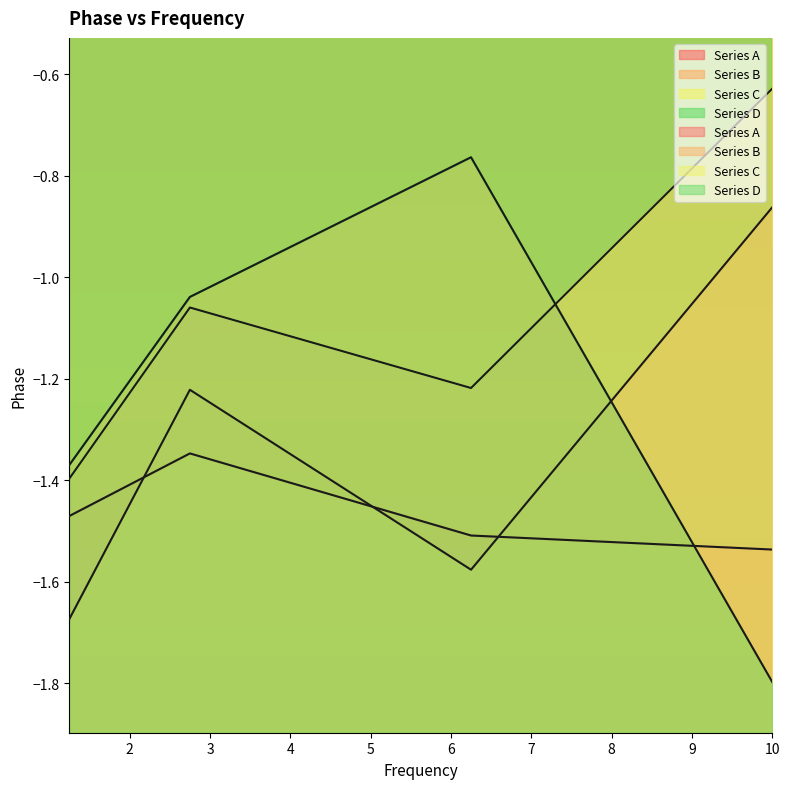

Between 1.25 and 10.0, which series saw the biggest shift?

Series B